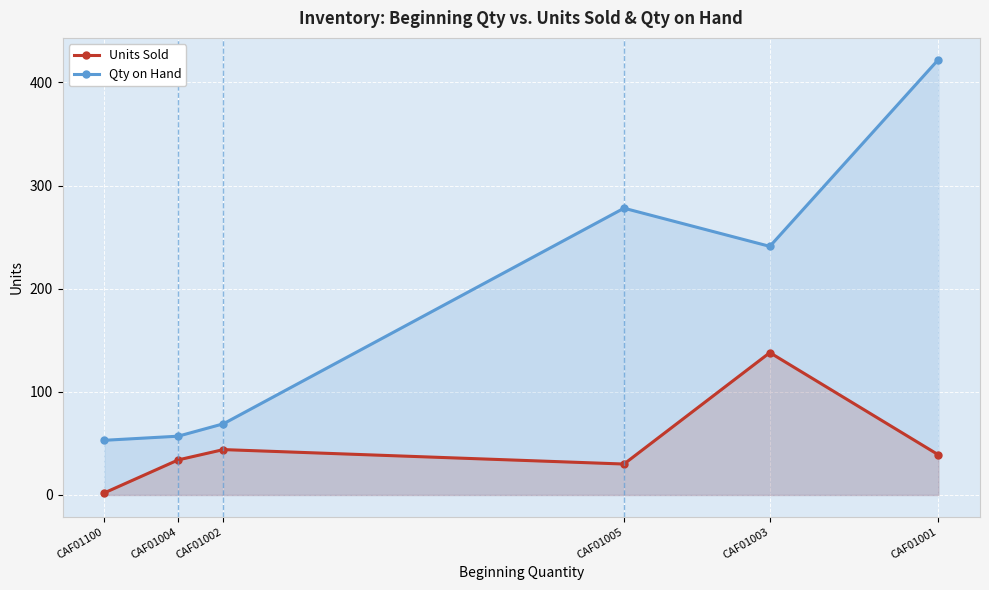

Which series has the widest spread of values?

Qty on Hand